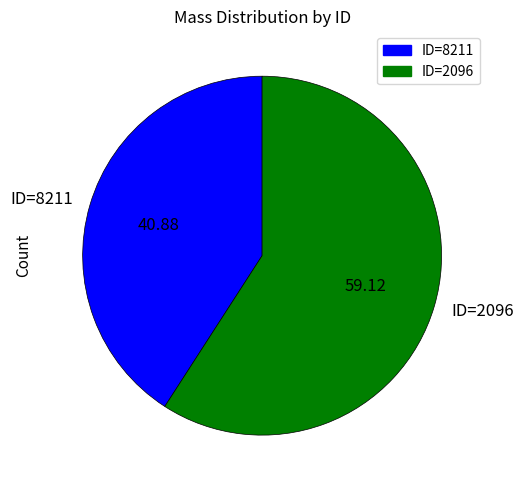

Which slice represents more than half of the pie?

ID=2096